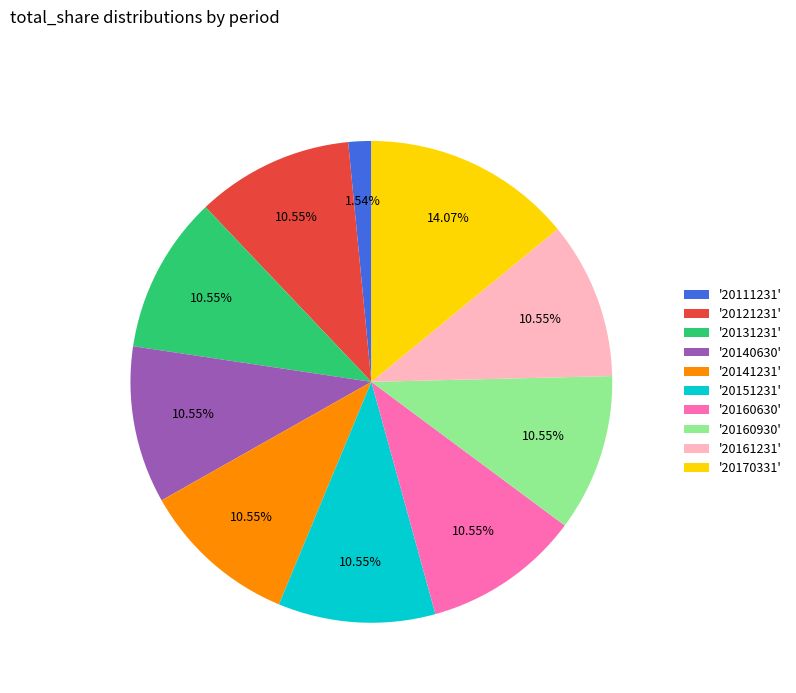

Does '20140630' account for over 50% of the chart?

No